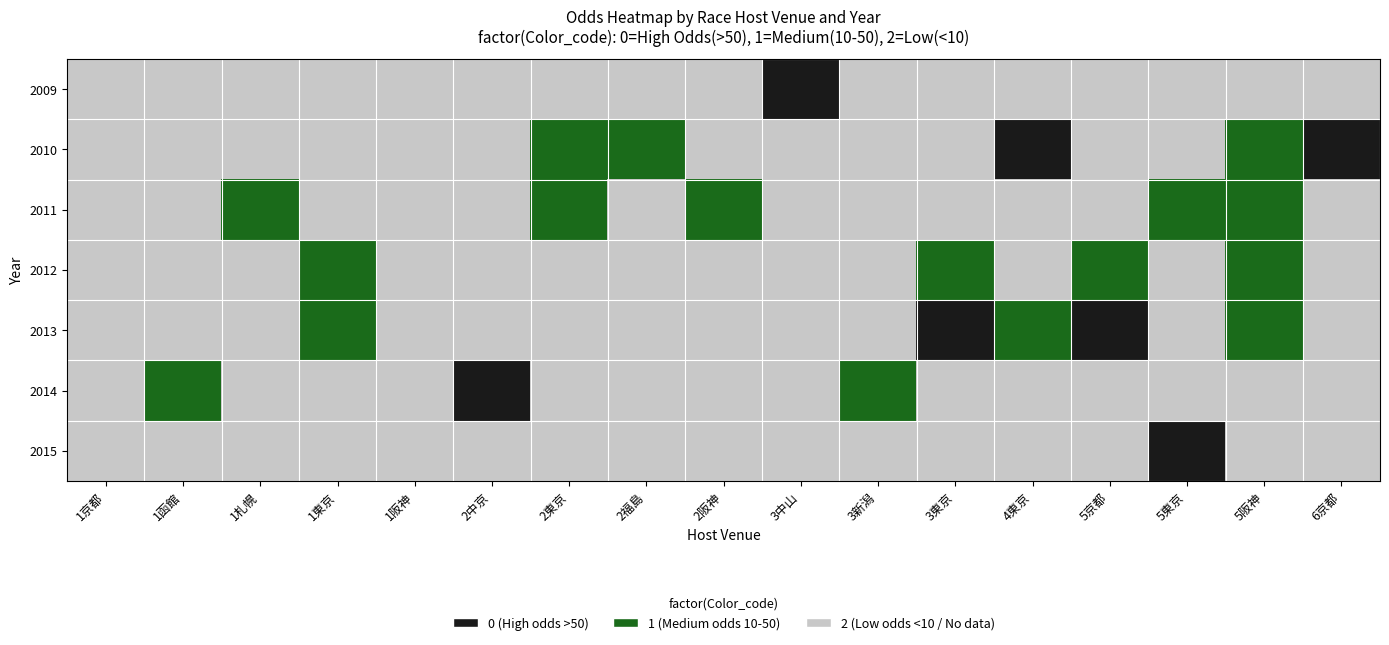

Rank the series by their maximum value, from lowest to highest.

2009, 2010, 2011, 2012, 2013, 2014, 2015